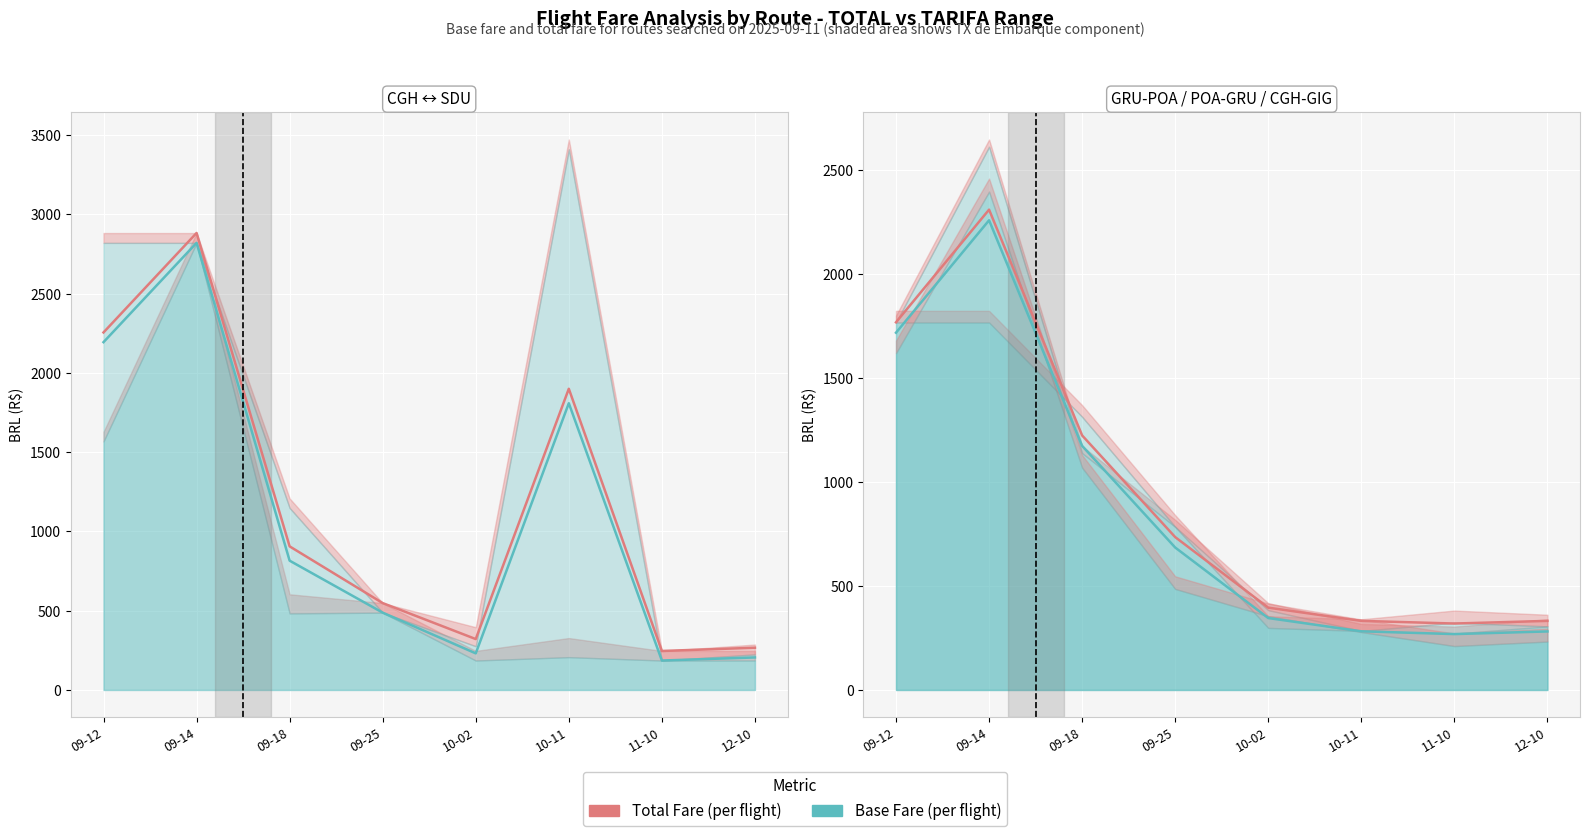

What is the average value of the Base Fare (per flight) series?

876.9